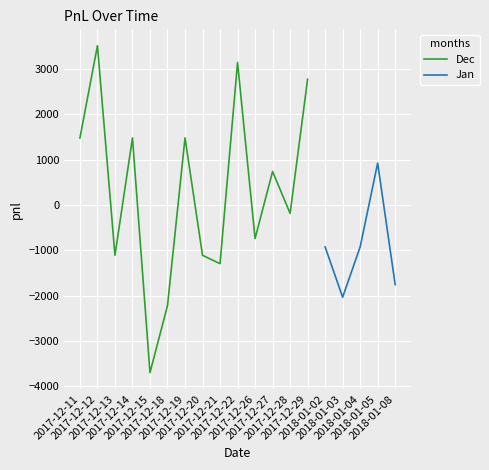

What is the label of the 1st point from the right?

2018-01-08